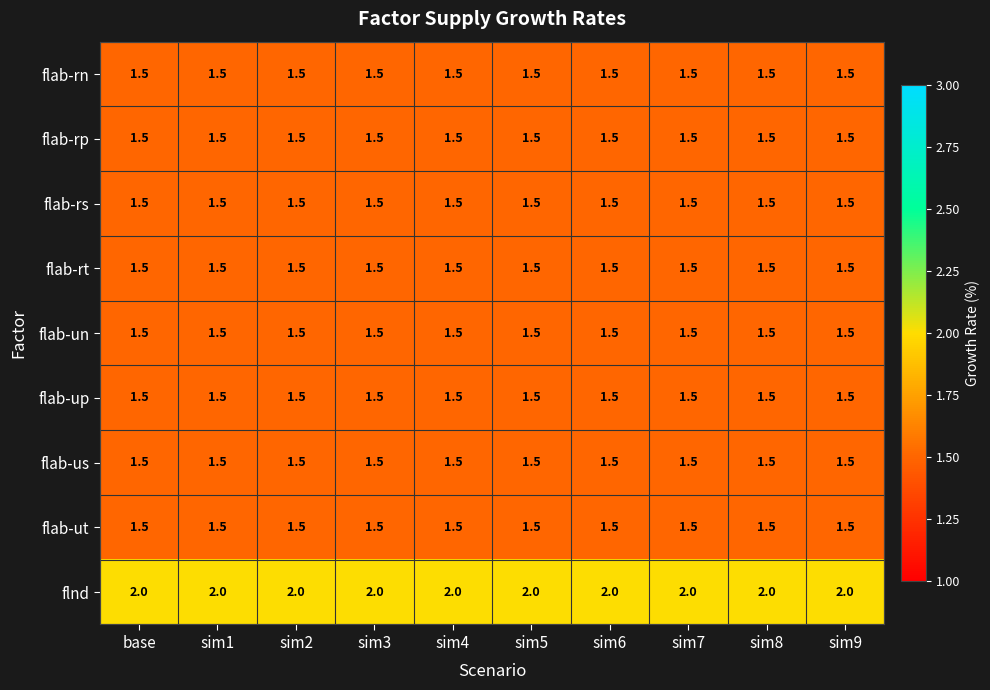

What is the average value of the flab-rp series?

1.5